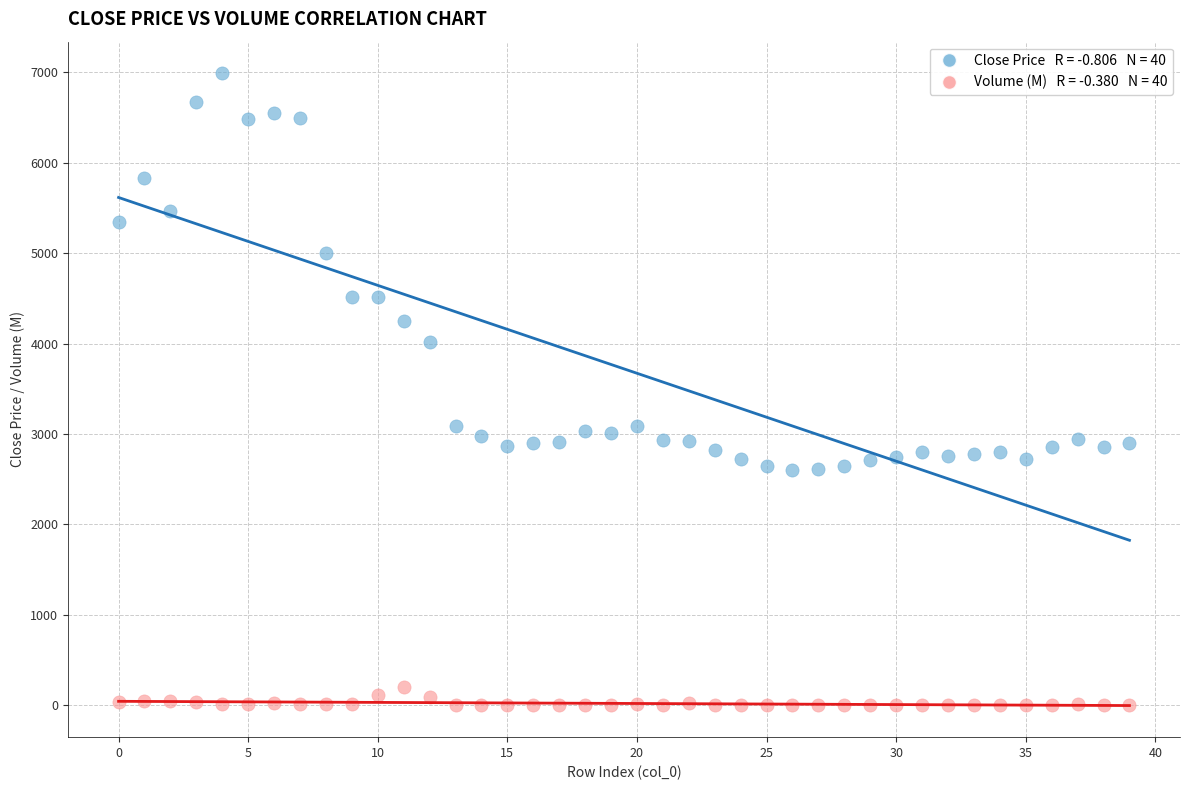

Across all data points, what is the range of Y values (max minus min)?

6989.0